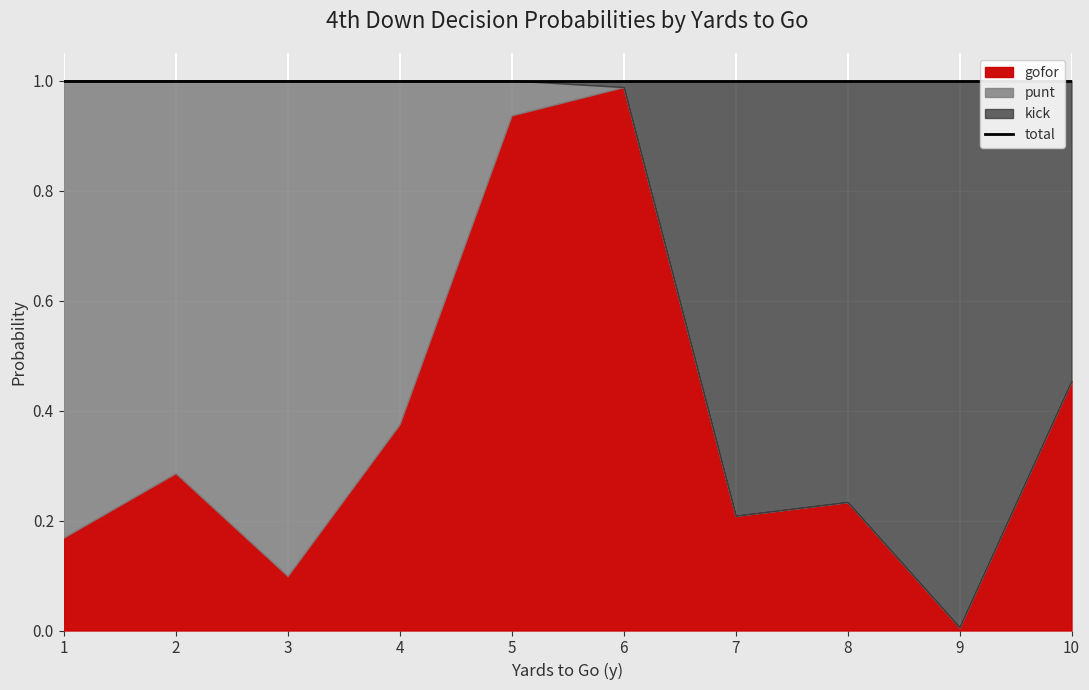

What is the value of the punt point at the 1st from the left?

0.8